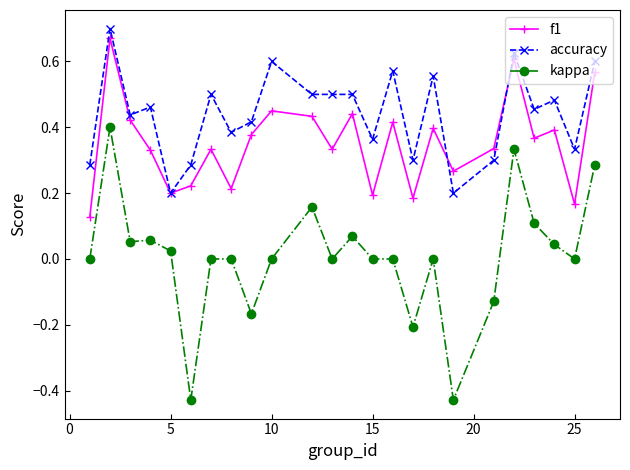

True or false: f1 and accuracy intersect in this chart.

True